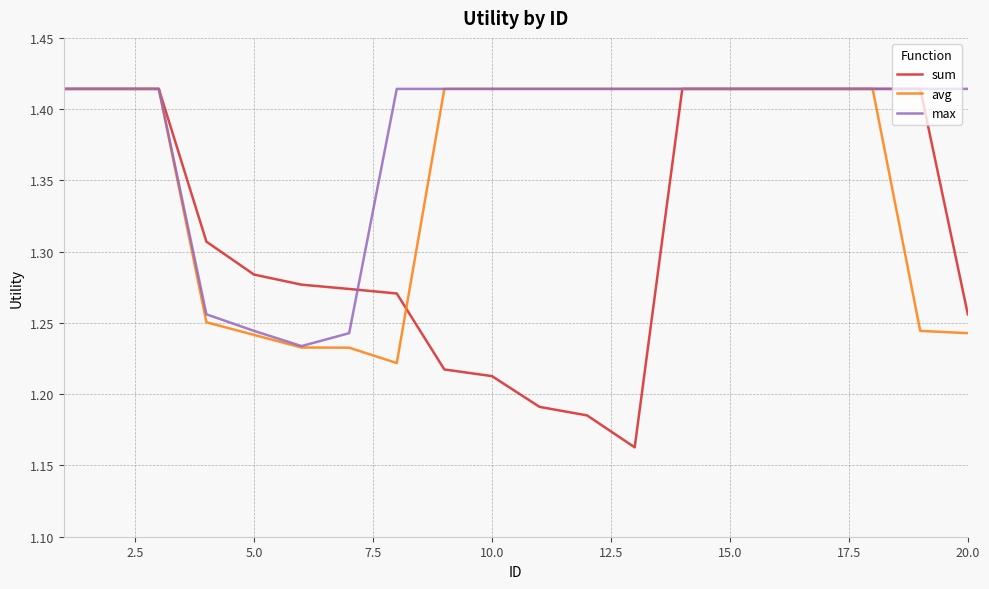

At how many categories does at least one series exceed 1?

20